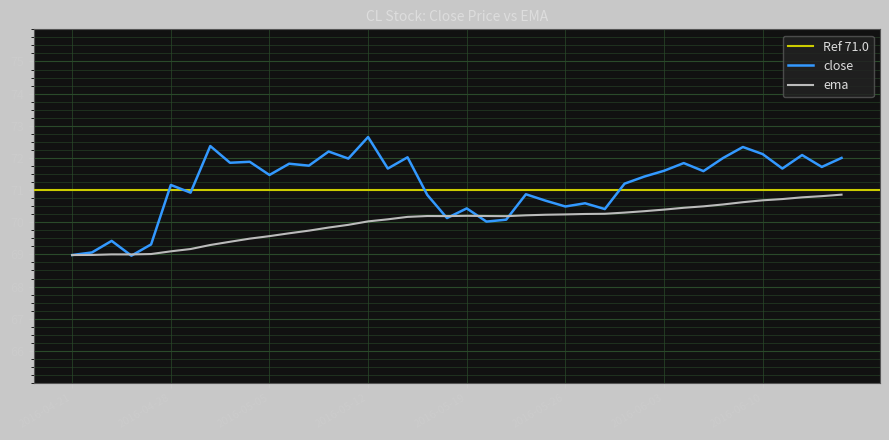

What is the difference between the close values at 2016-05-26 and 2016-04-28?

0.7